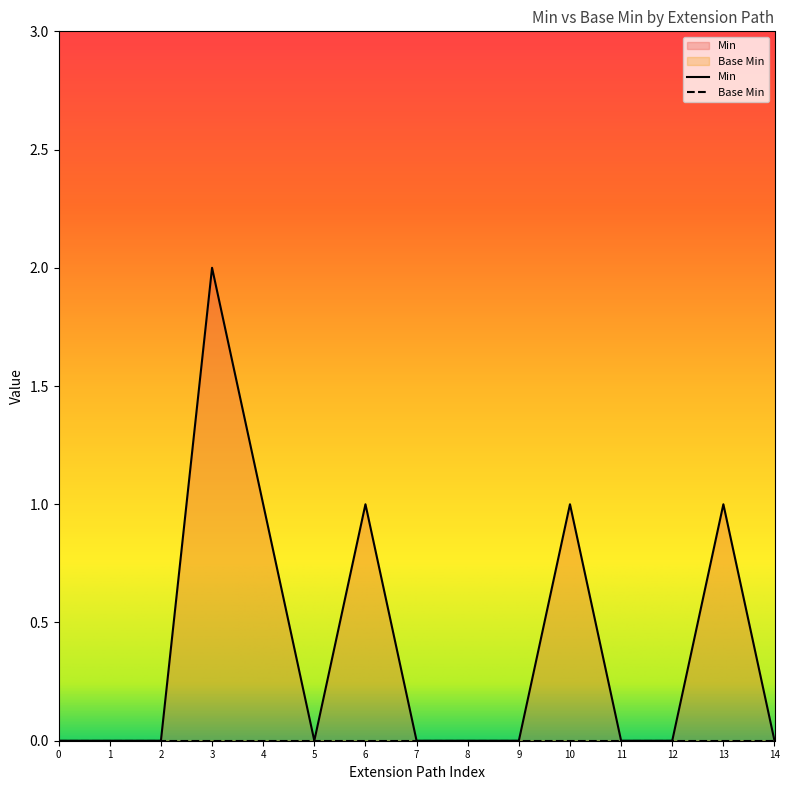

What is the maximum value shown in the chart?

2